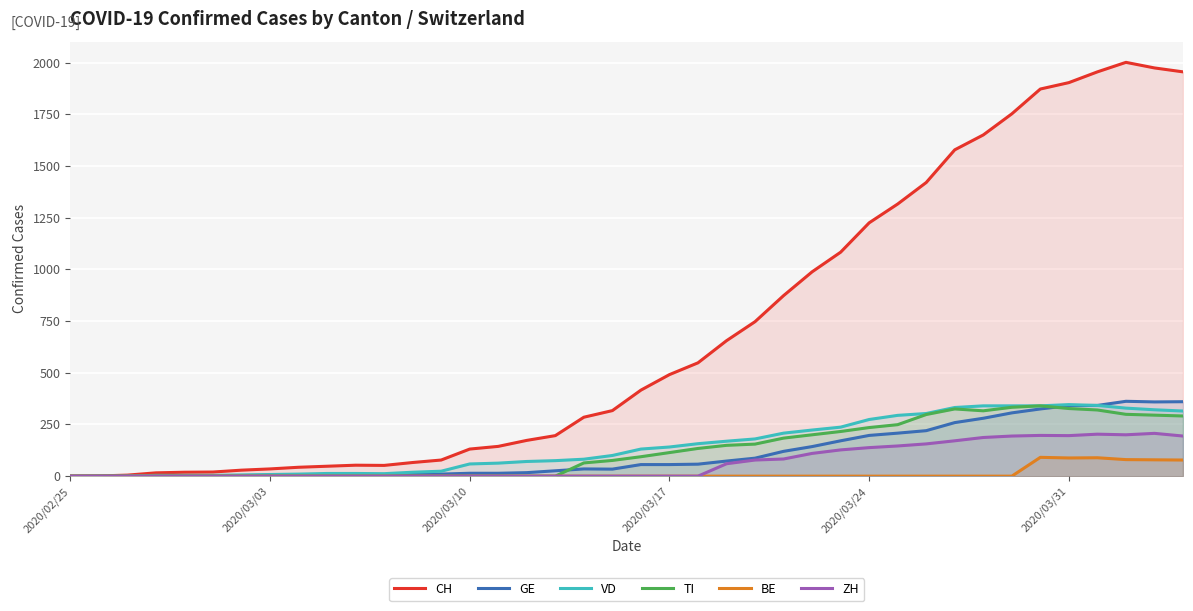

The value of CH at 2020/03/31 is 2859. True or false?

False